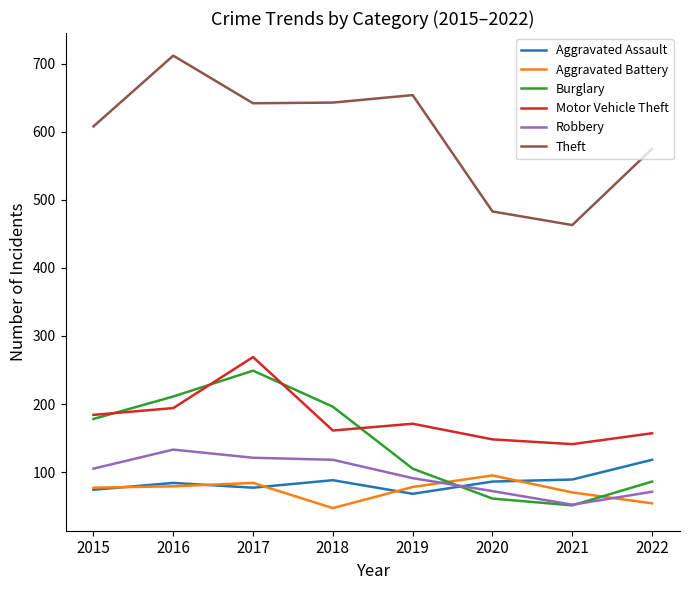

What is the difference between the maximum and minimum values in the Theft series?

249